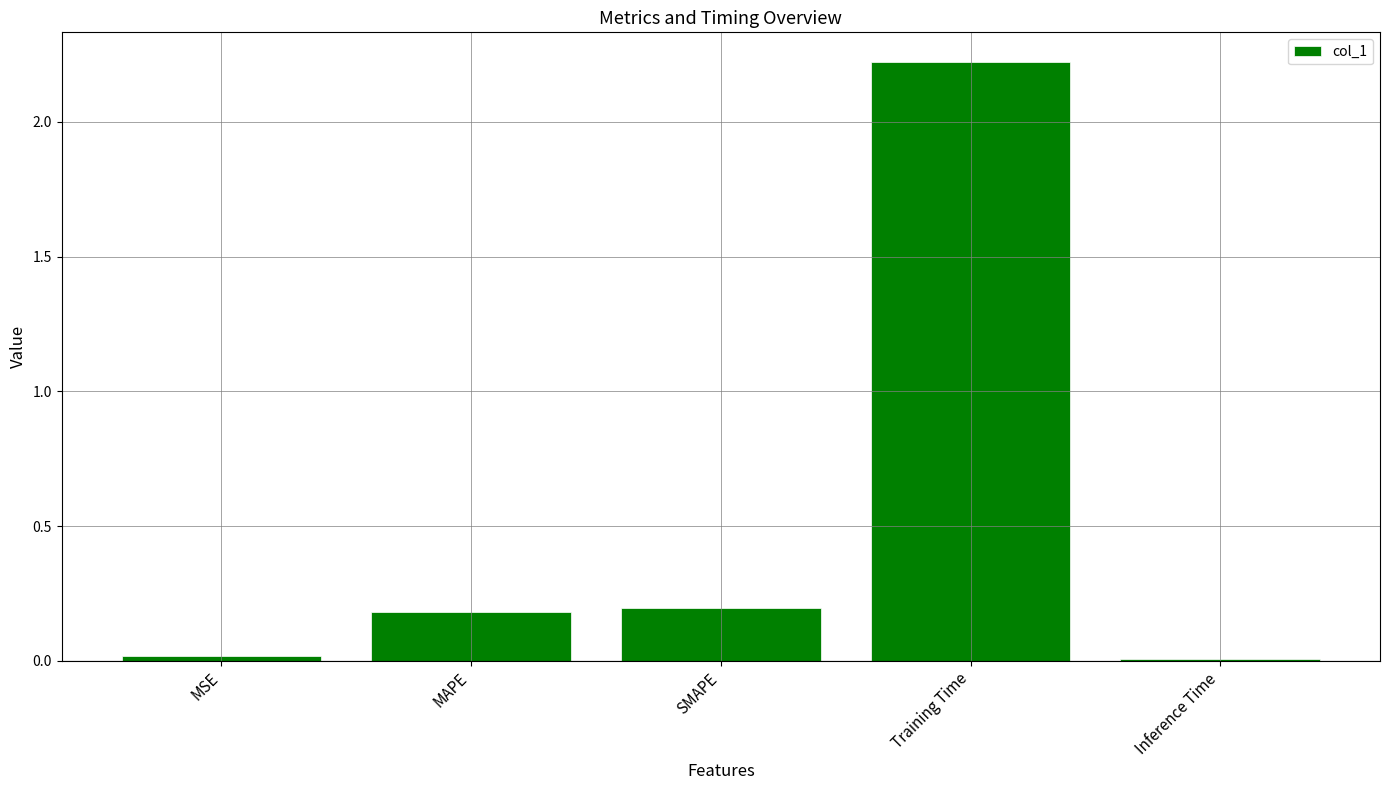

True or false: the data shows 0.0 at MAPE.

False